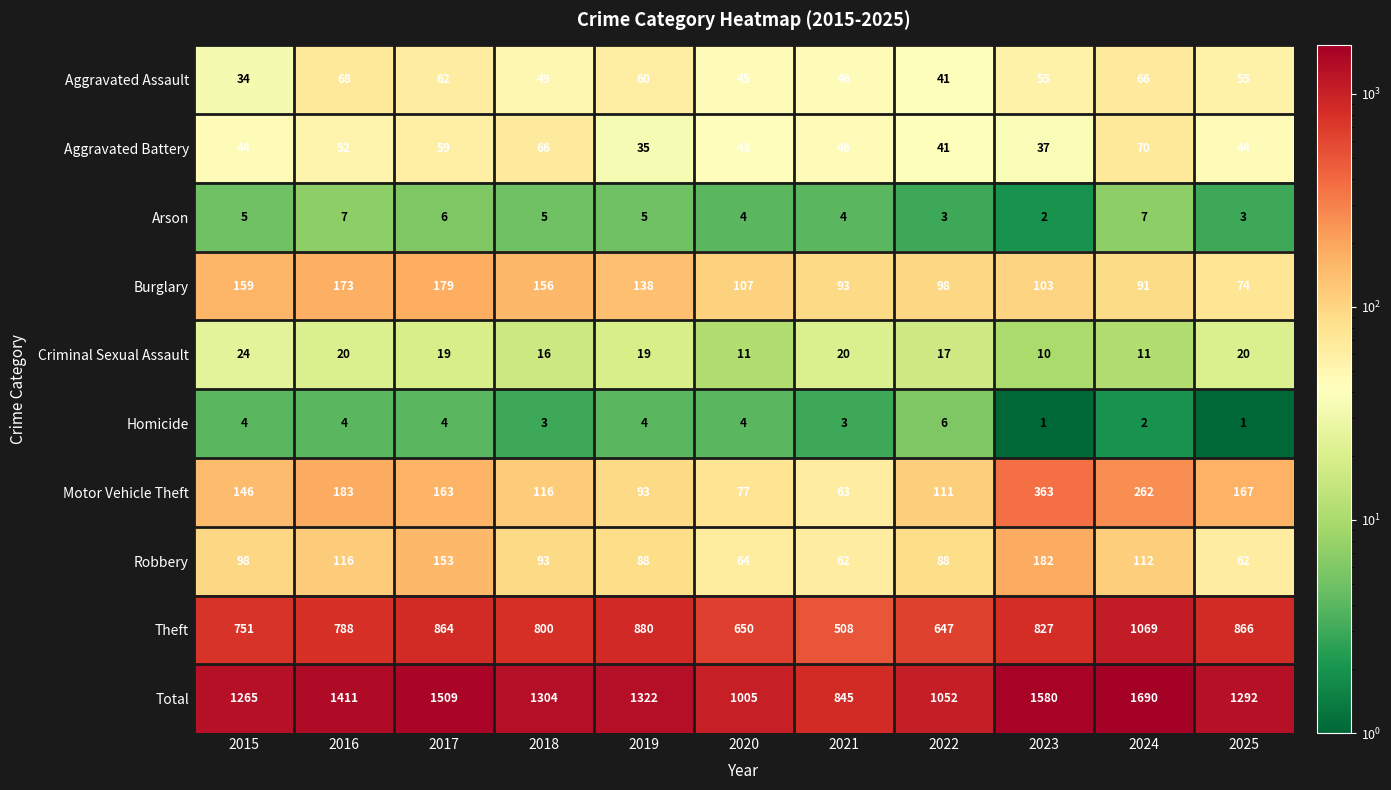

Rank the series by their maximum value, from highest to lowest.

Total, Theft, Motor Vehicle Theft, Robbery, Burglary, Aggravated Battery, Aggravated Assault, Criminal Sexual Assault, Arson, Homicide